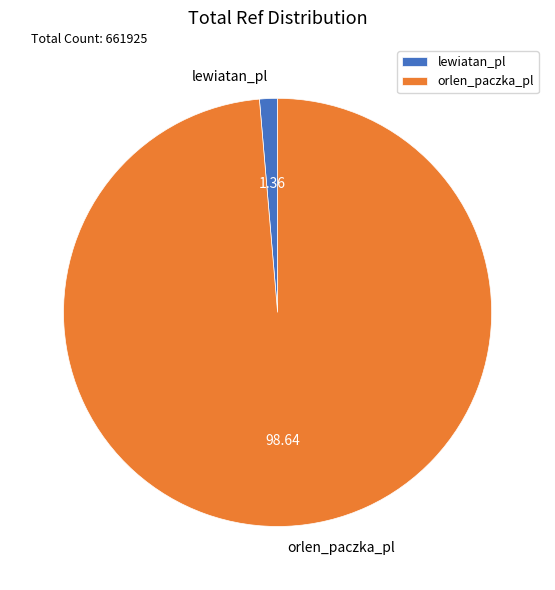

How many slices are in this pie chart?

2